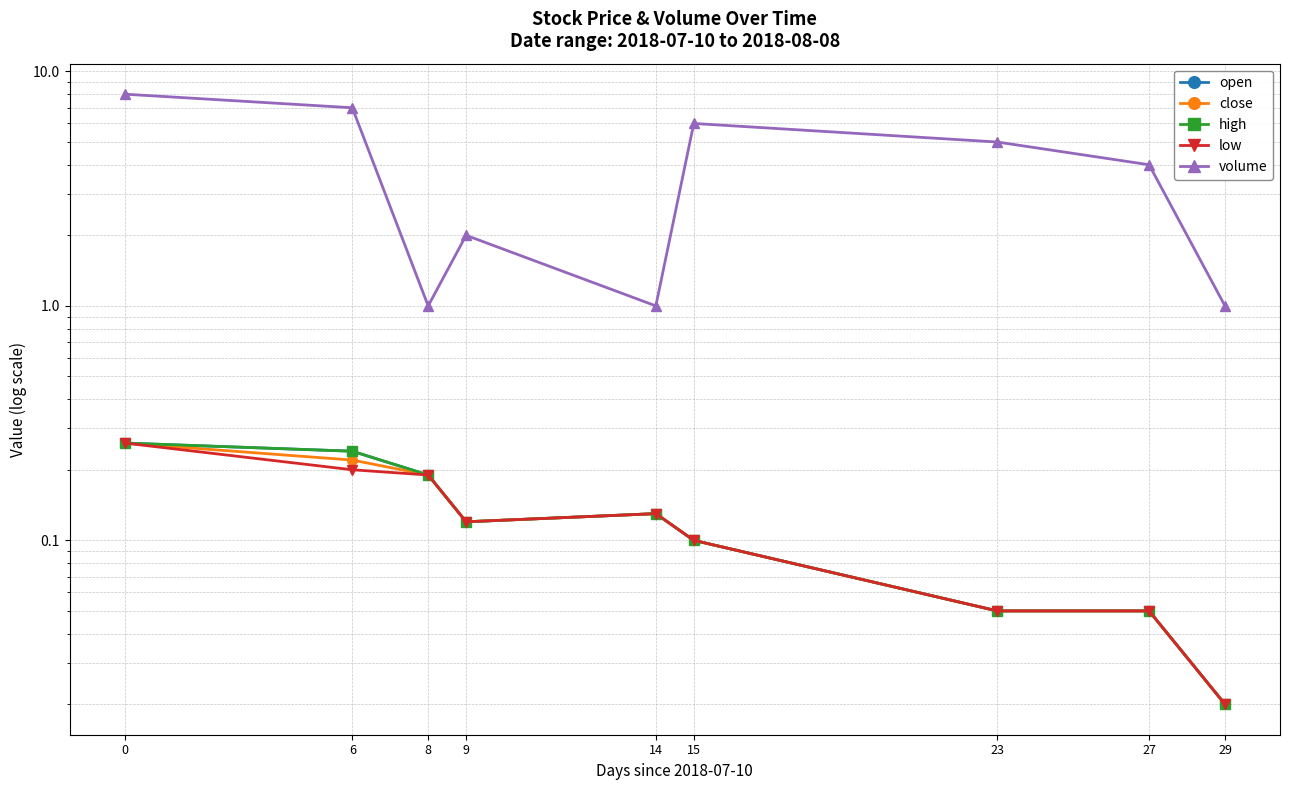

How many lines are shown in the chart?

5